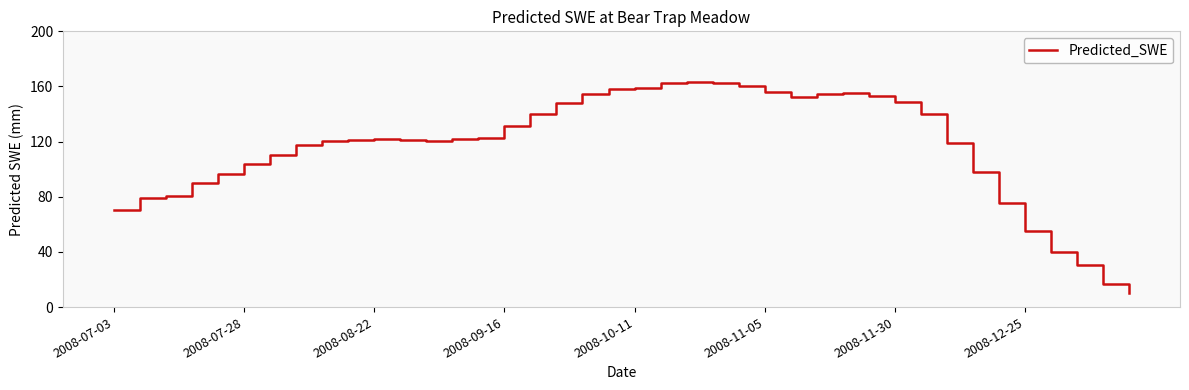

What is the greatest value displayed?

163.0